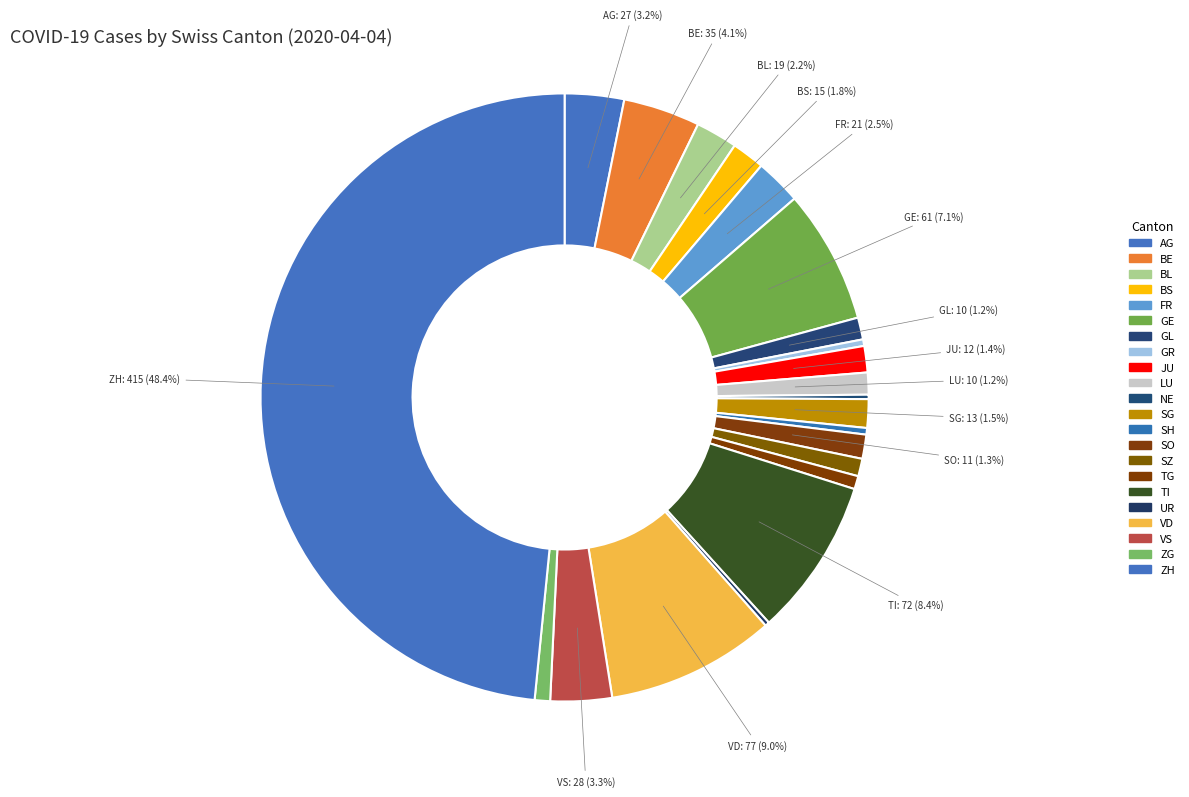

What is the smallest slice in the pie chart?

NE